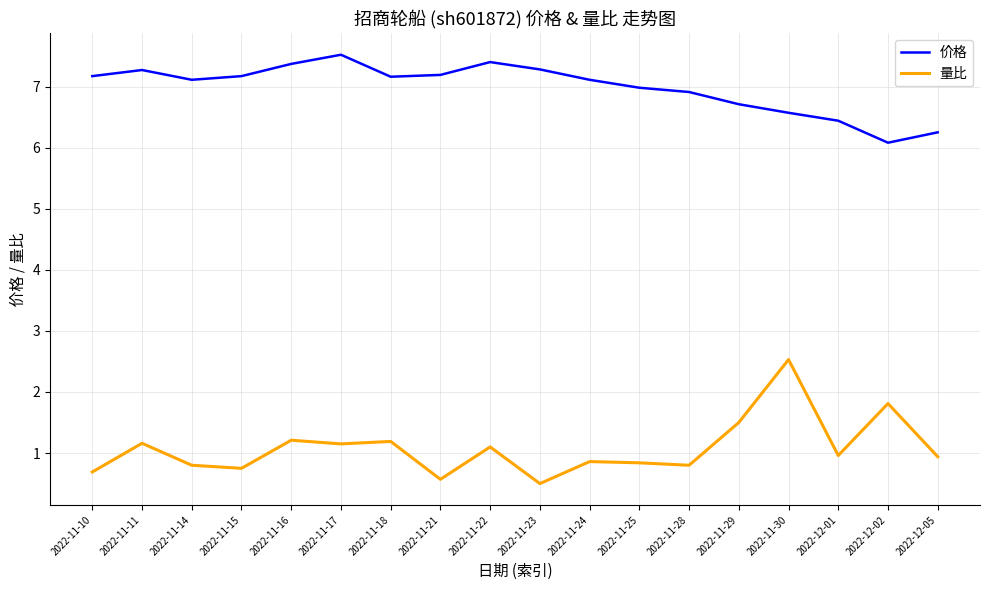

What is the lowest value of the 量比 series?

0.5